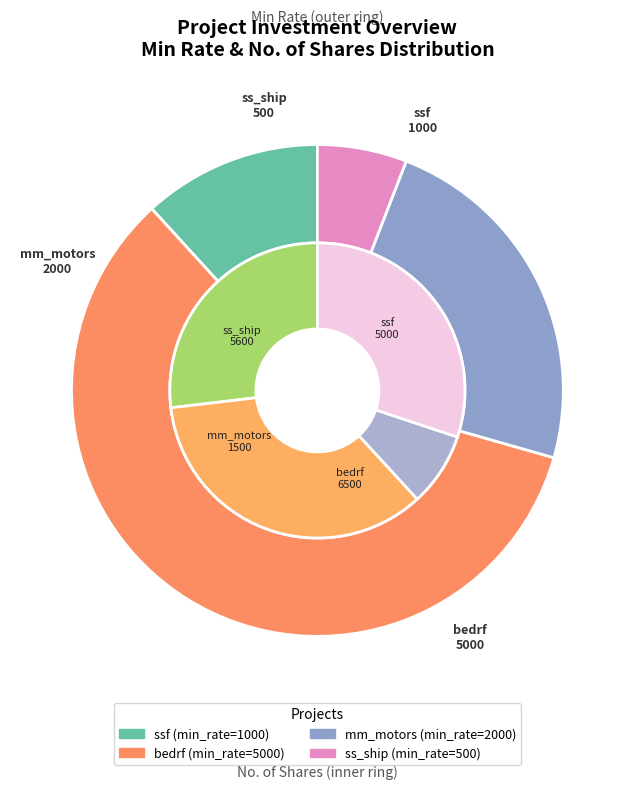

What is the total percentage of bedrf (macer) and ssf (johreso)?

70.6%